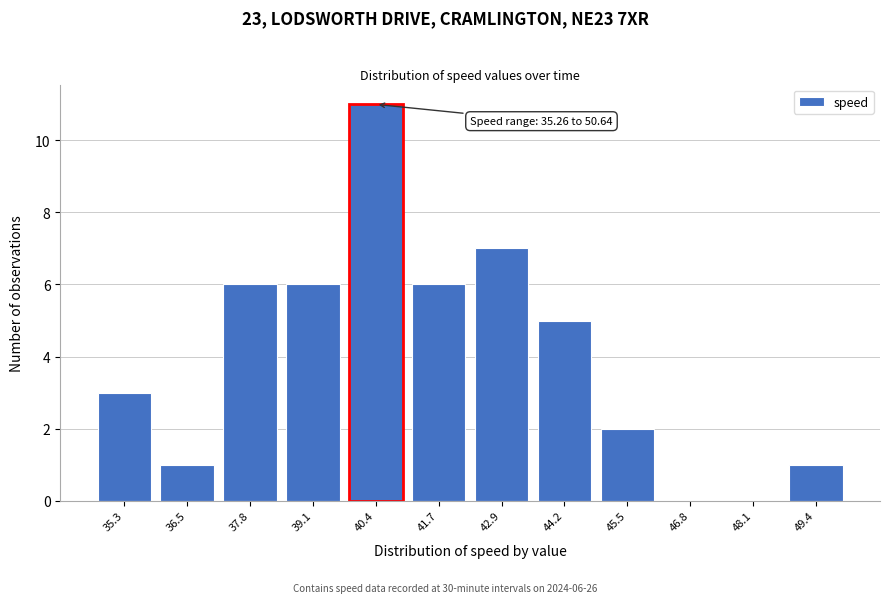

Reading right to left, what are all the values shown in this chart?

49.4=1	48.1=0	46.8=0	45.5=2	44.2=5	42.9=7	41.7=6	40.4=11	39.1=6	37.8=6	36.5=1	35.3=3